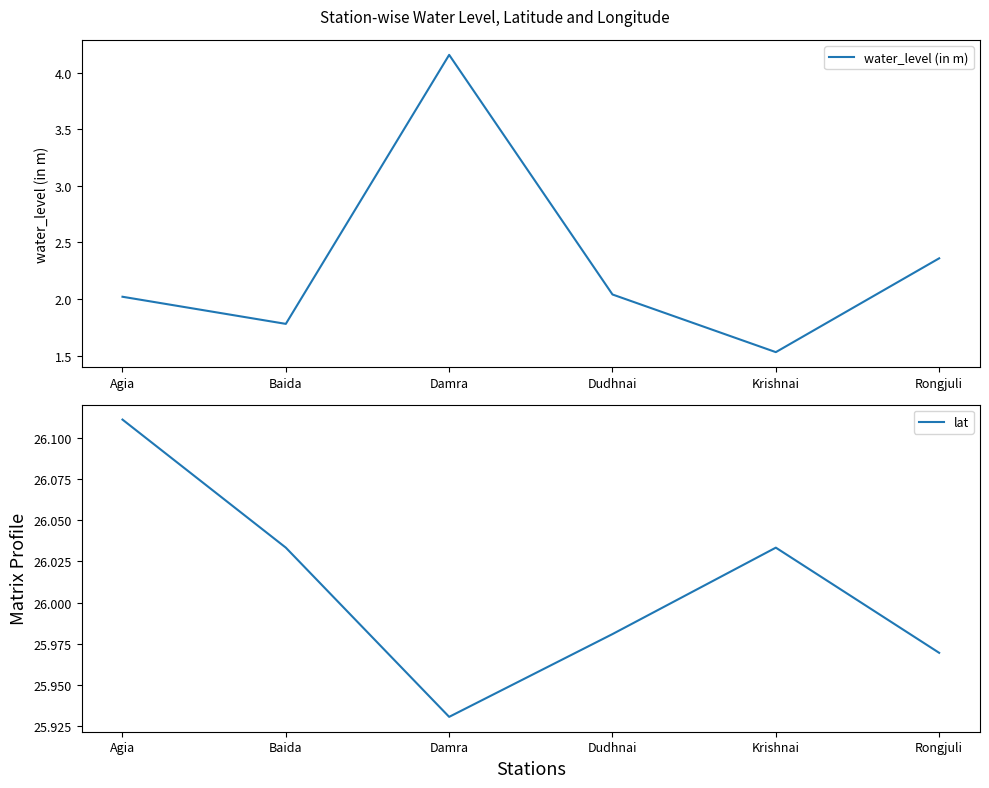

Which series has the largest total across all categories?

lat